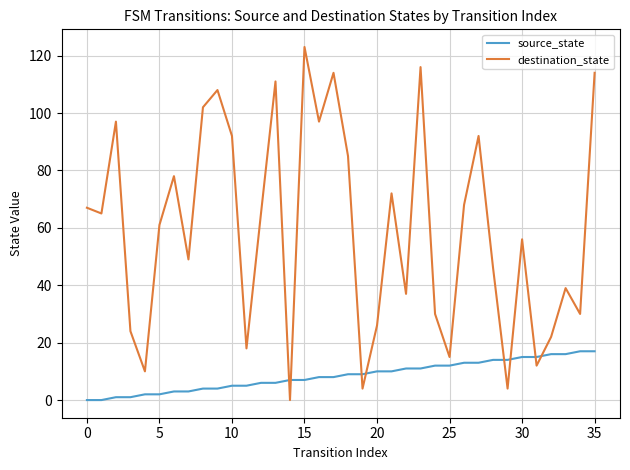

How many times do destination_state and source_state cross each other?

8